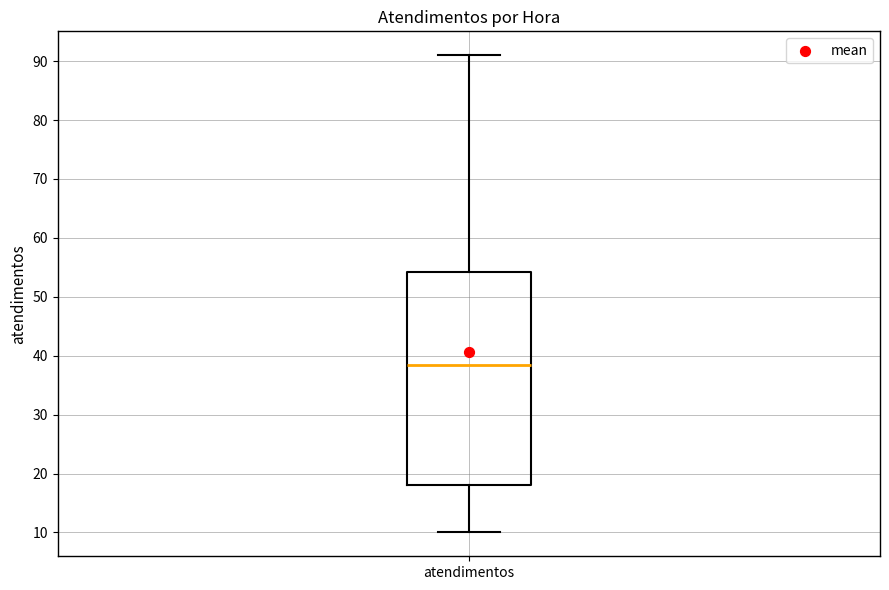

Where does the lower whisker of the box for atendimentos end on the y-axis? The values are not printed on the chart, so give them approximately, as read against the axis.

10